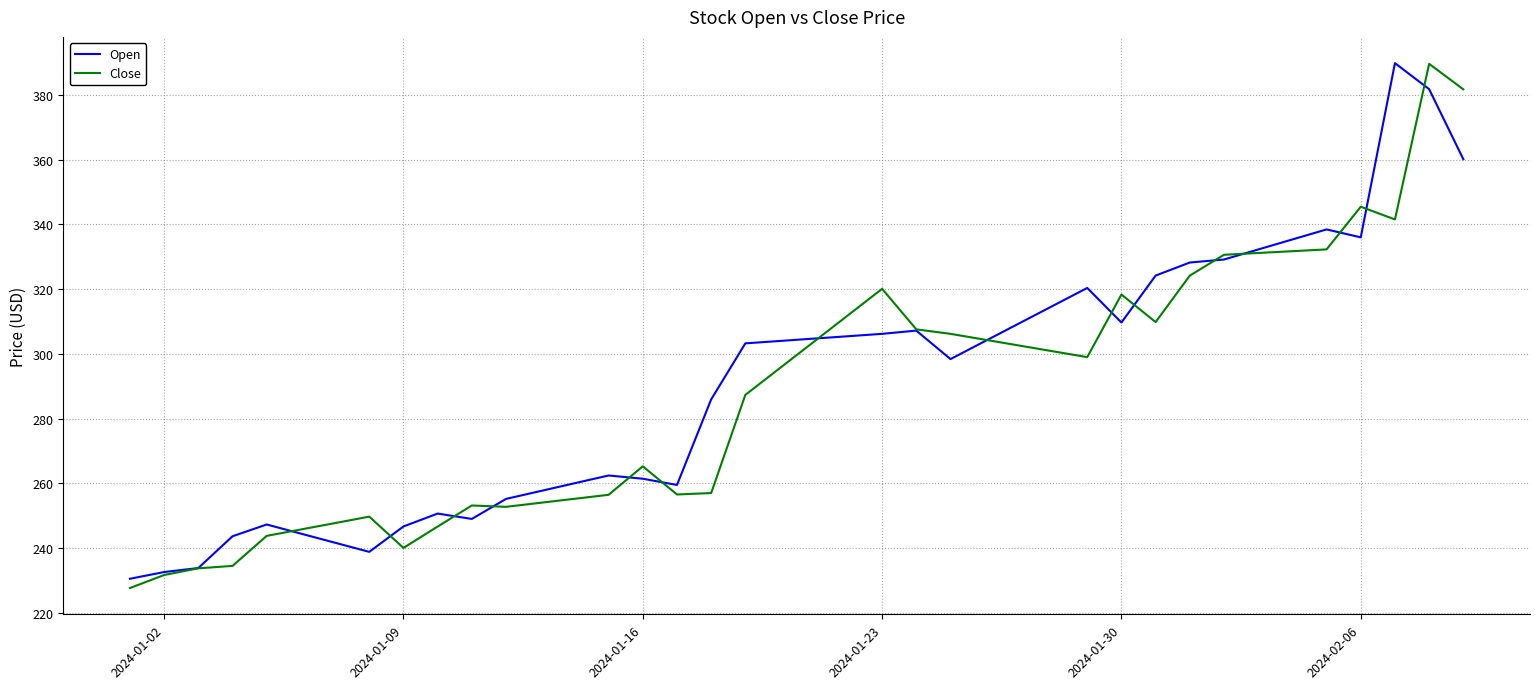

What is the smallest value displayed?

227.6